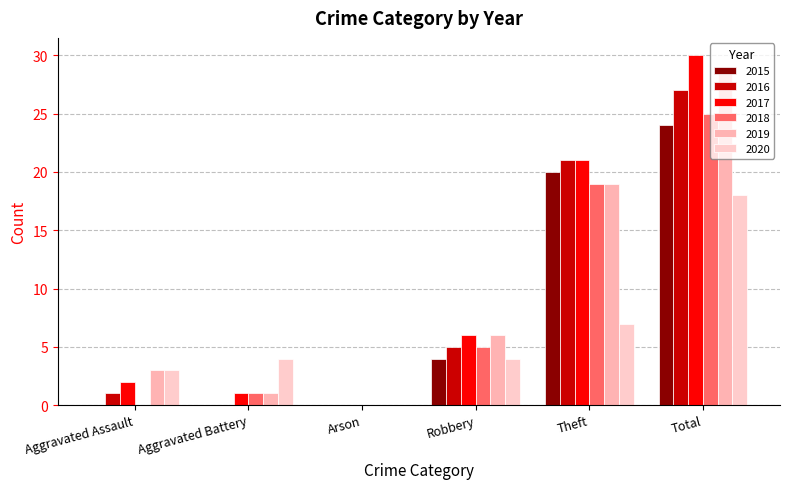

At how many categories does at least one series exceed 27?

1